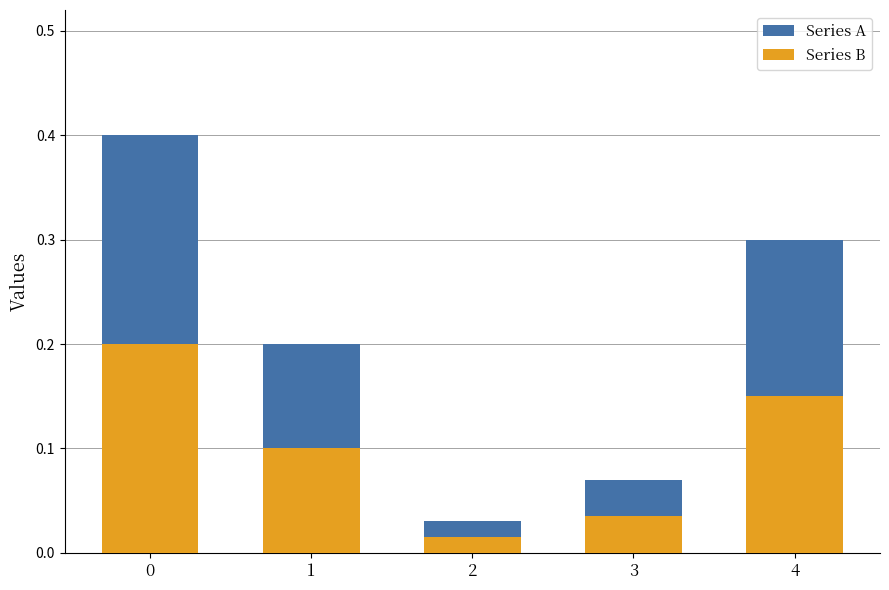

What is the difference between the maximum and second lowest values in the Series B series?

0.2